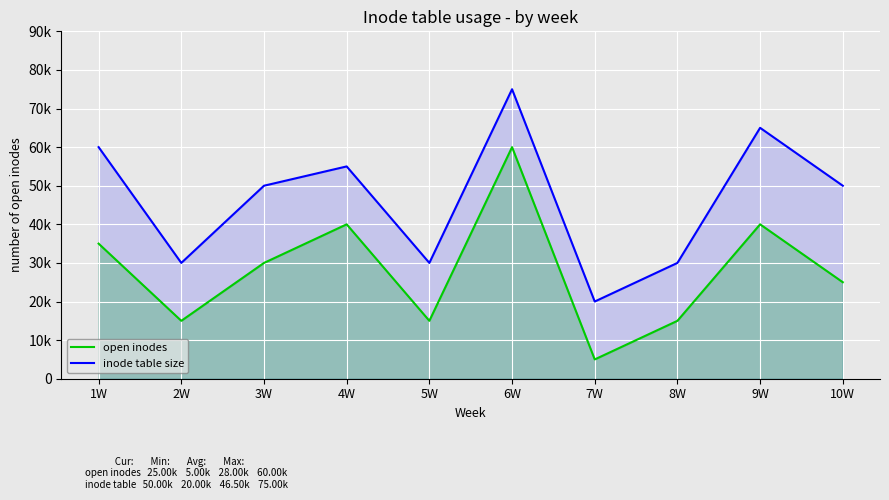

Between 3W and 10W, which is larger?

3W